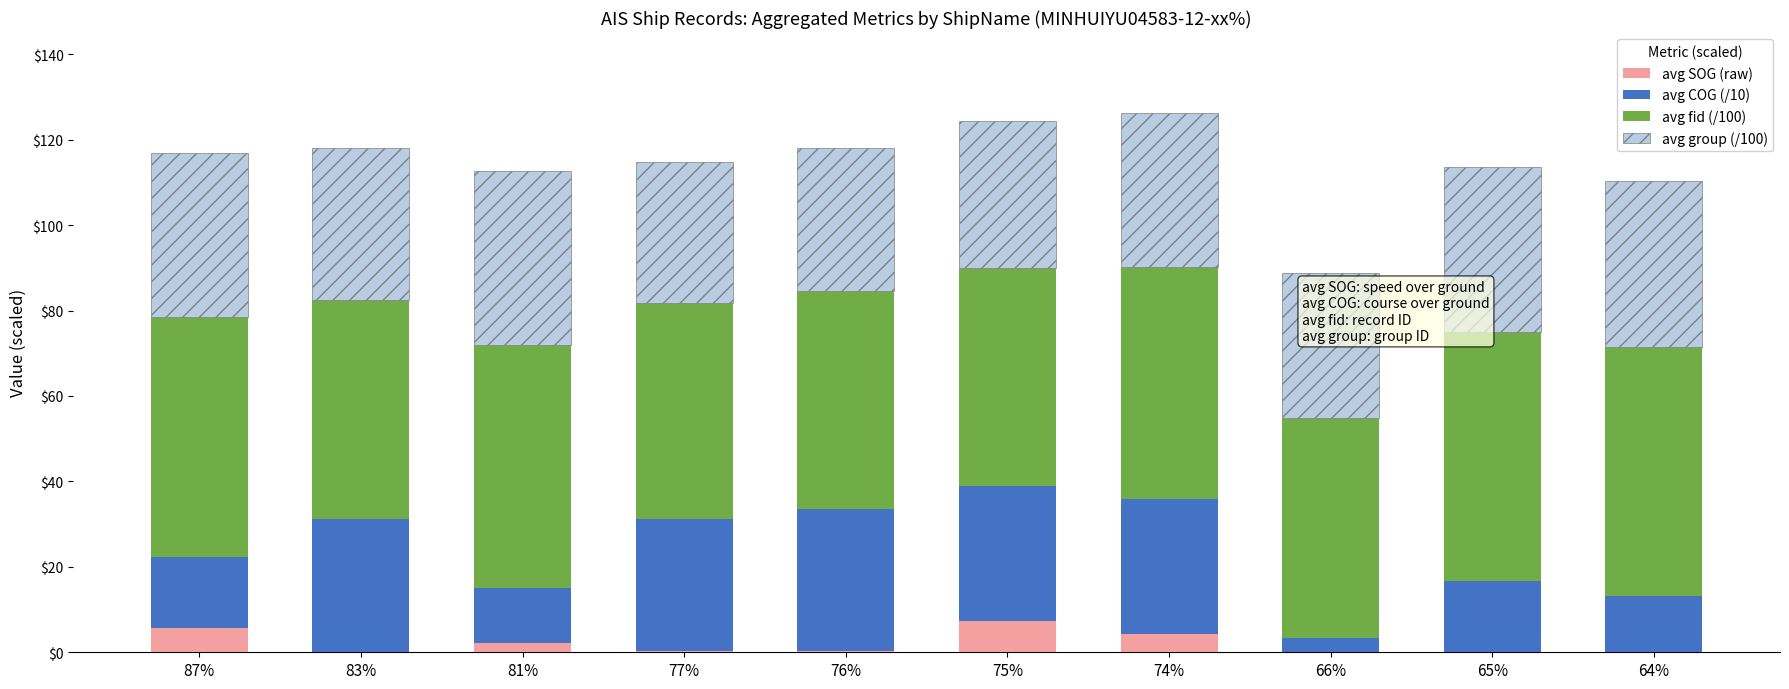

What is the highest value of the avg SOG (raw) series?

7.3